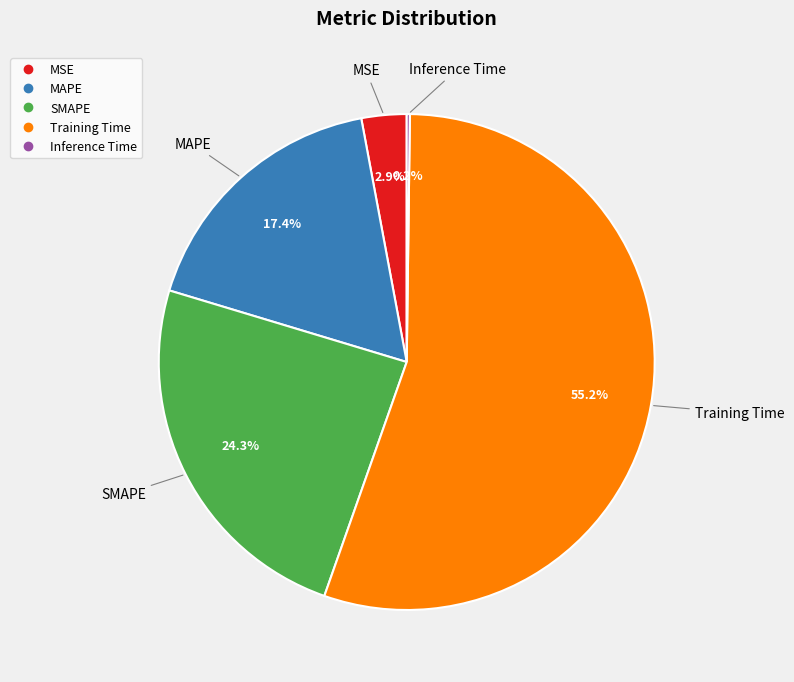

To the nearest percent, what is the difference between the largest and smallest slice percentages?

55%